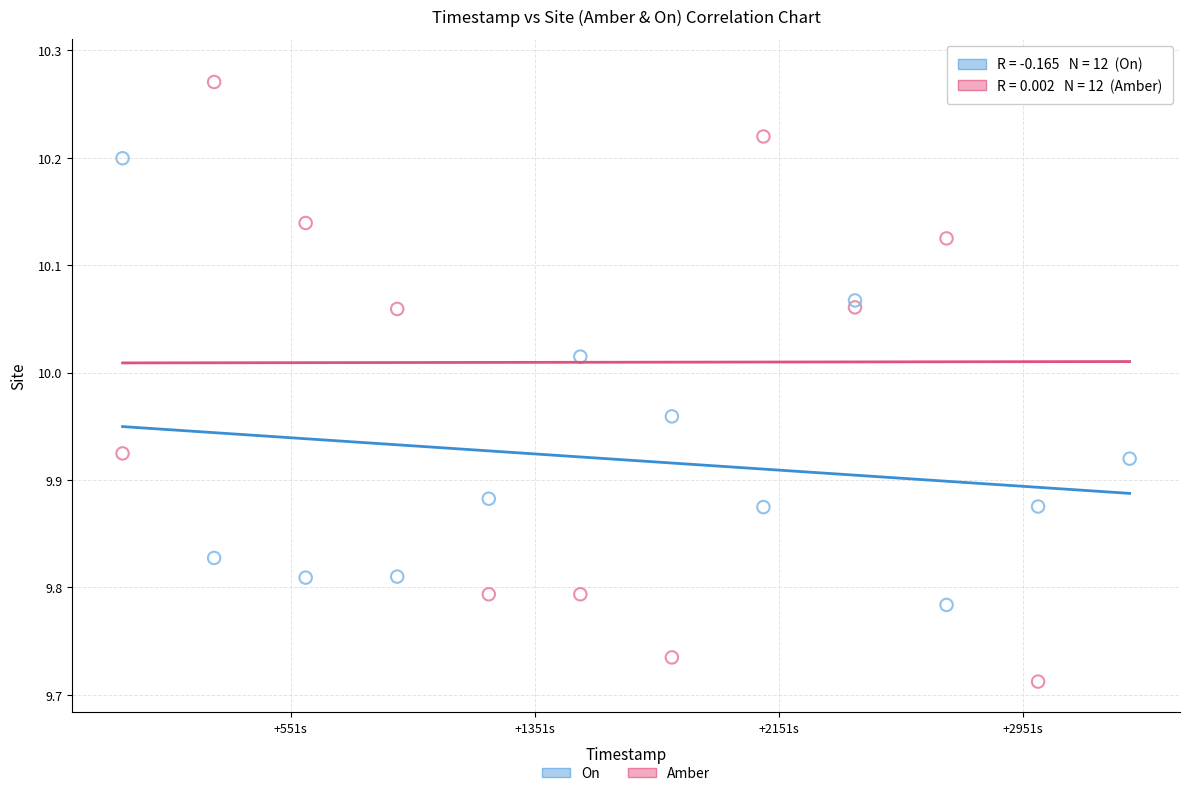

Which series reaches the minimum Y coordinate?

Amber